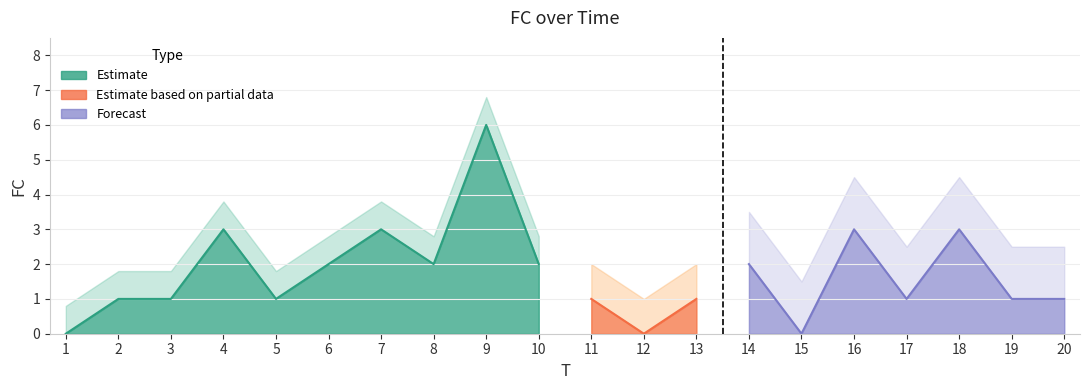

Where does the data first go above 1?

4